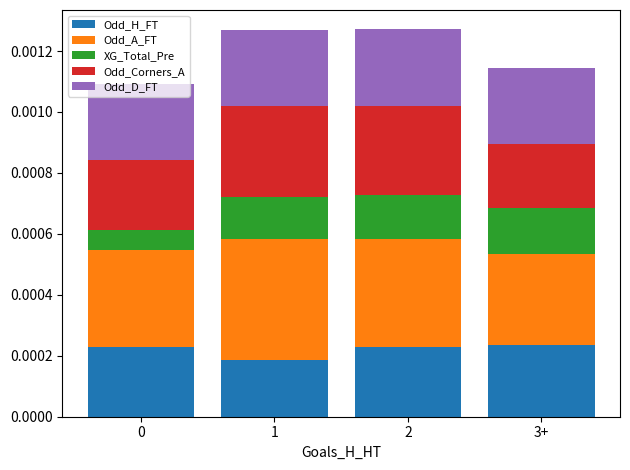

How many bars are there in total?

4